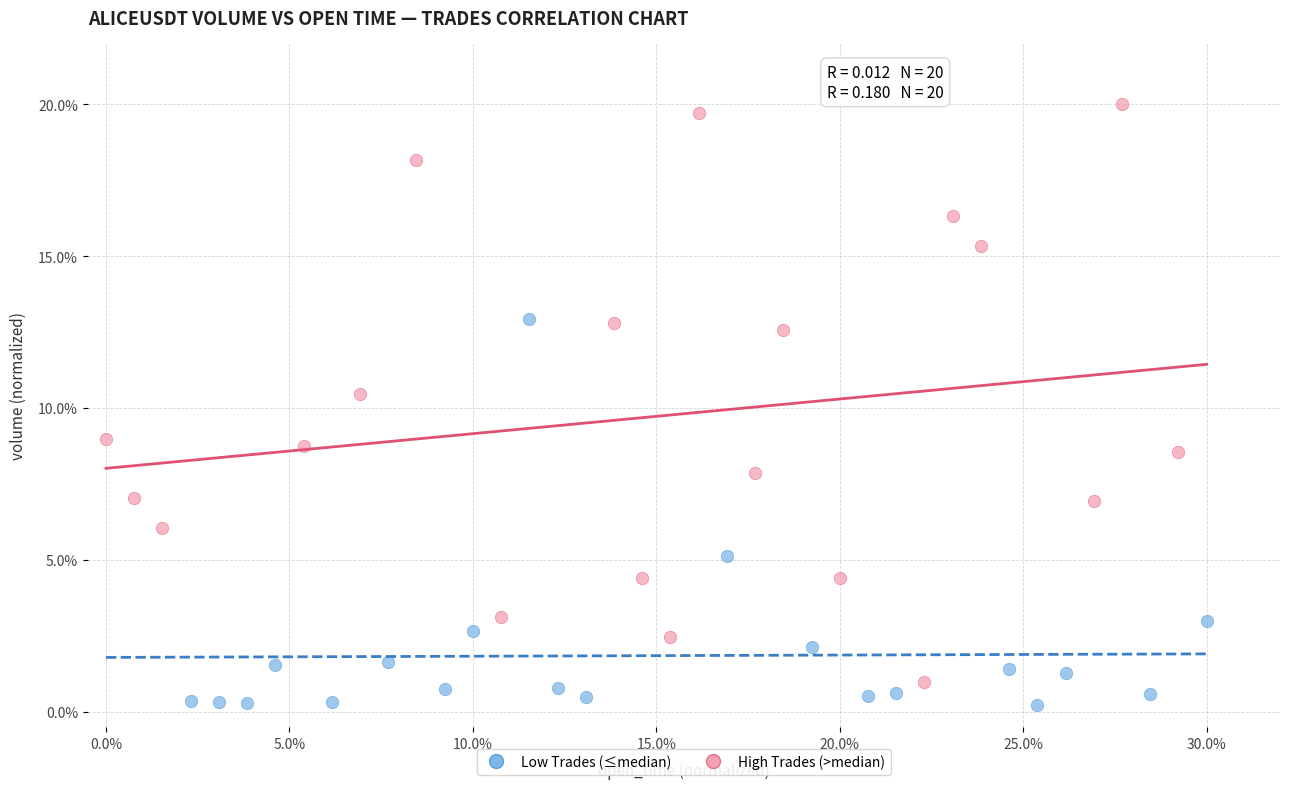

Which series has the largest Y range (max minus min)?

High Trades (>median)